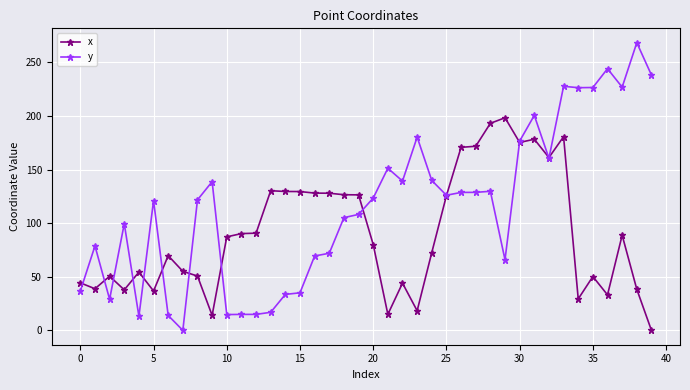

True or false: x has more than 1 points higher than both neighbors.

True